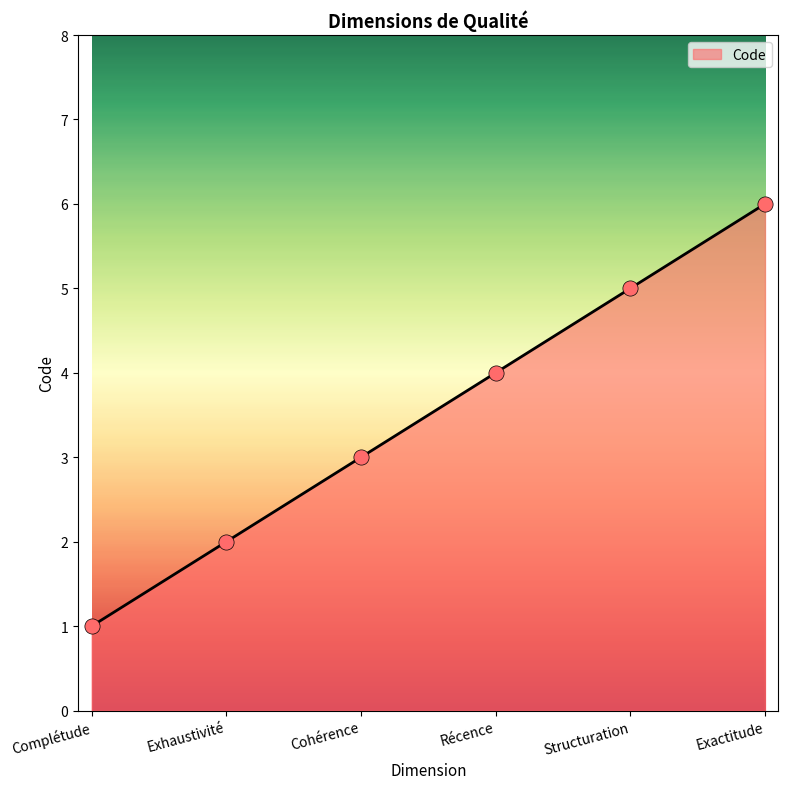

What is the change in value from Récence to Structuration?

+1